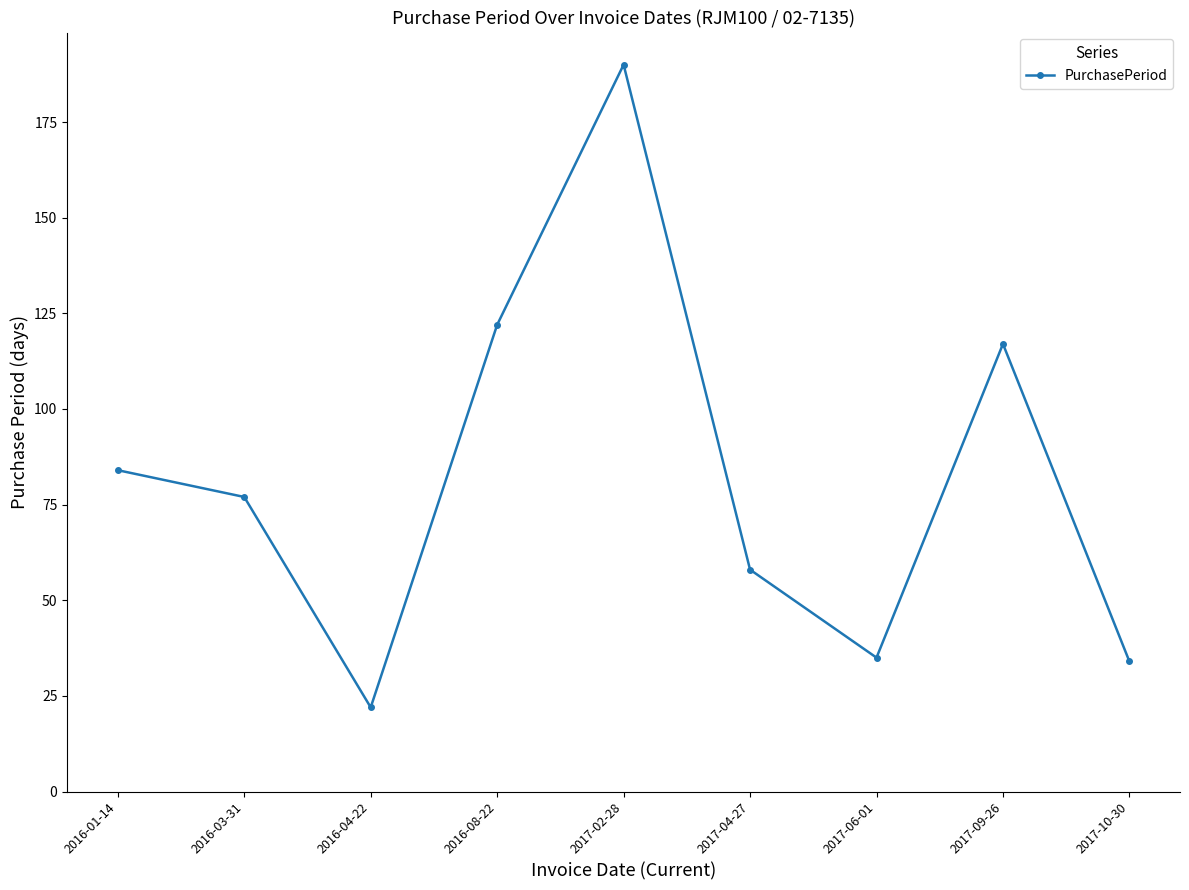

The value at 2017-10-30 is 15. True or false?

False